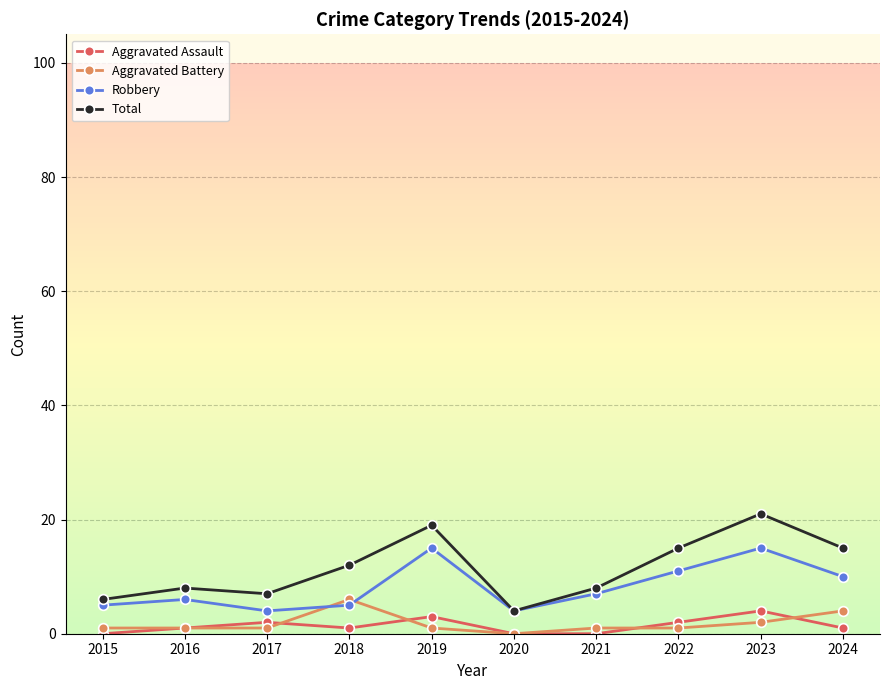

What is the sum of the Total values at 2018 and 2020?

16